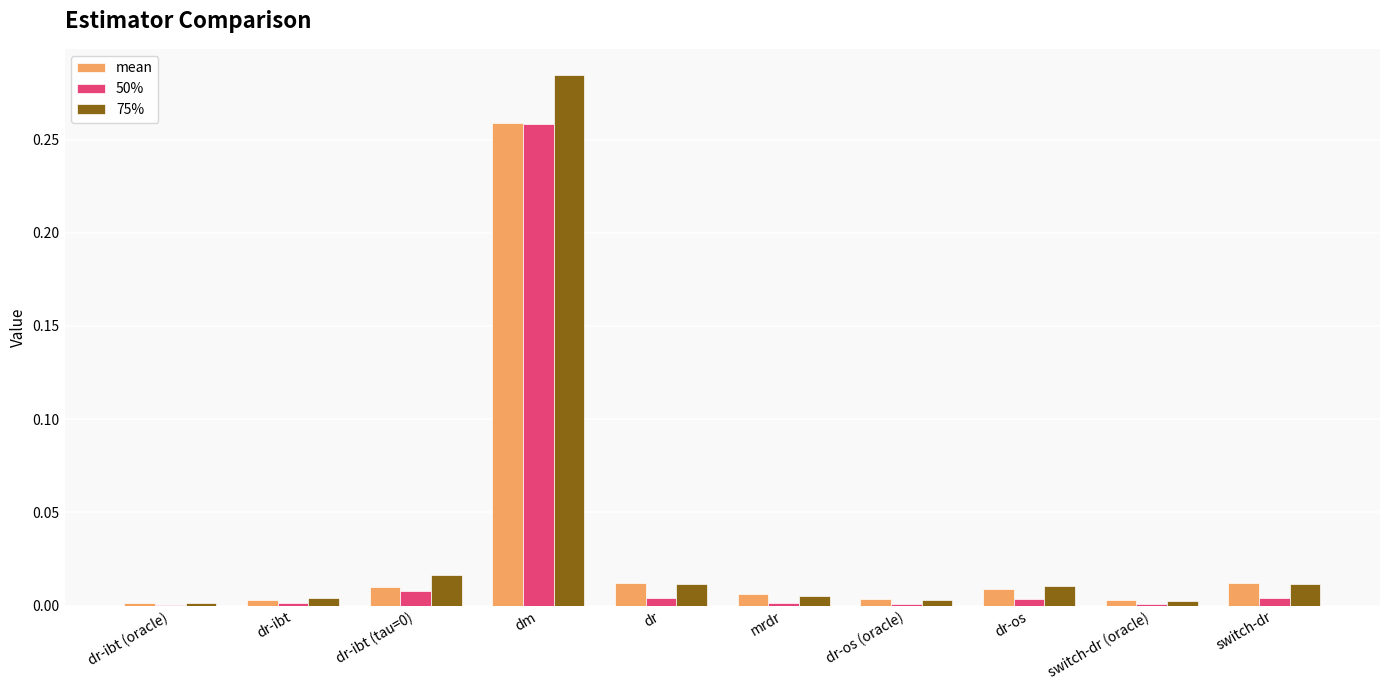

The 50% series shows 0.0 at dr. True or false?

True